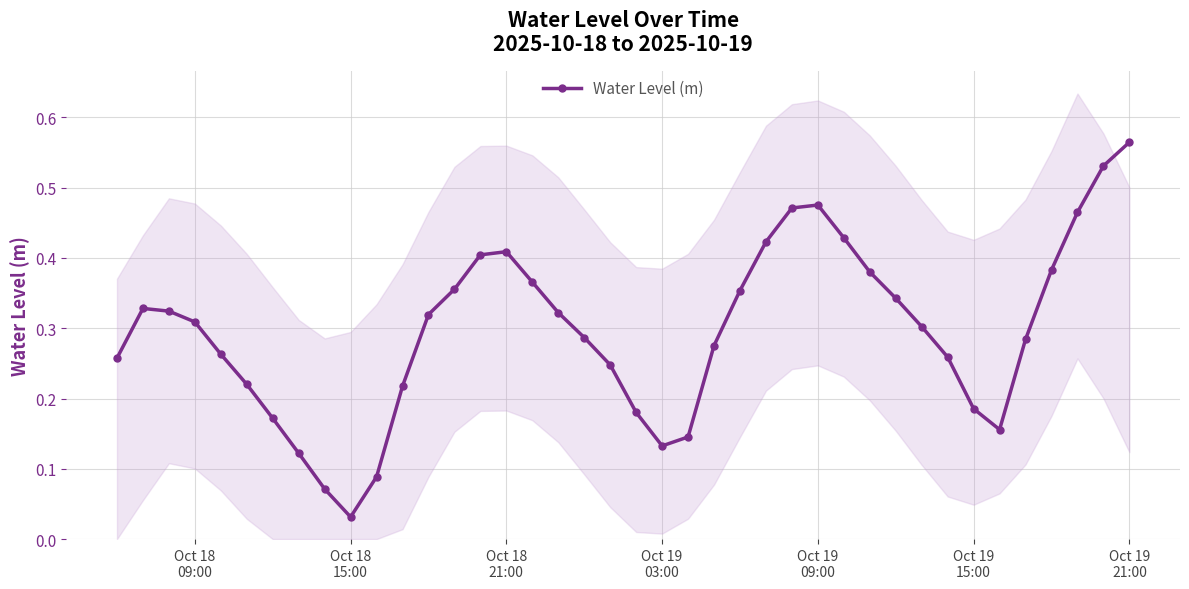

True or false: Water Level (m) has more than 1 points higher than both neighbors.

True